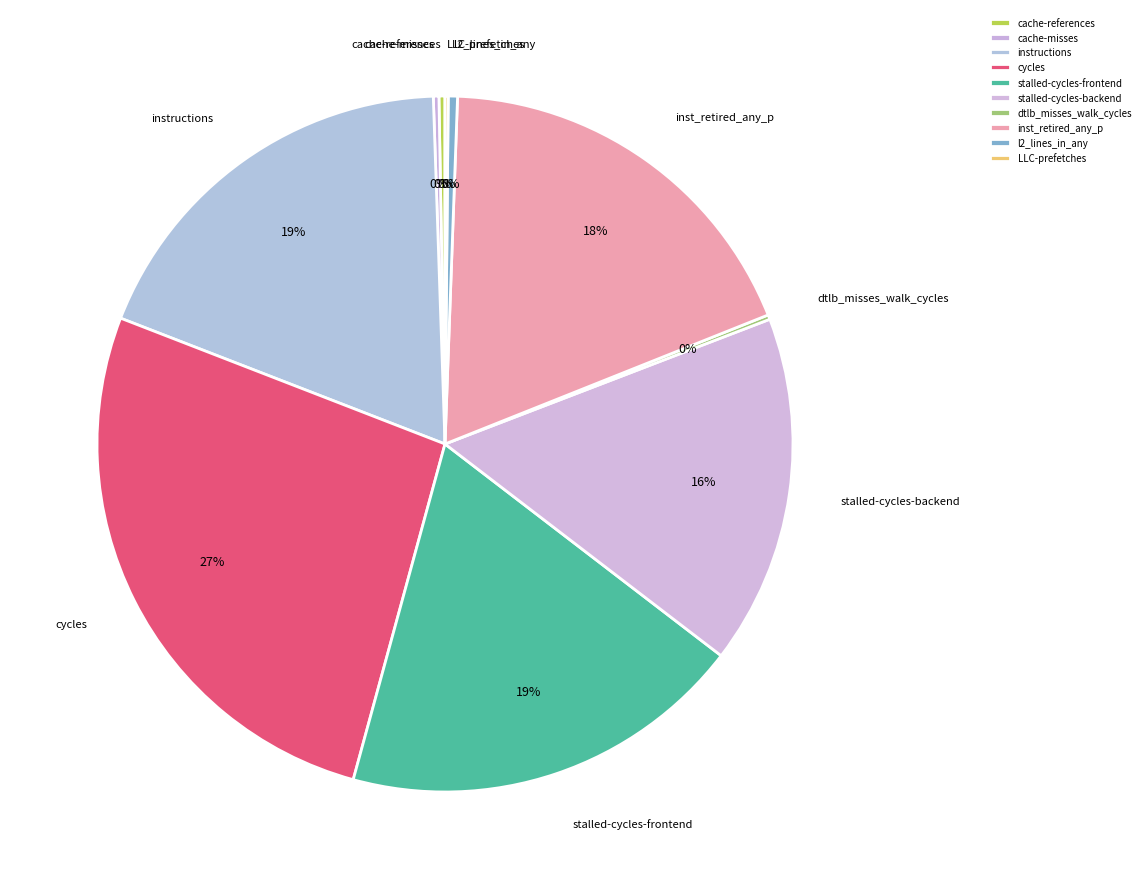

Does any single category account for the majority?

No